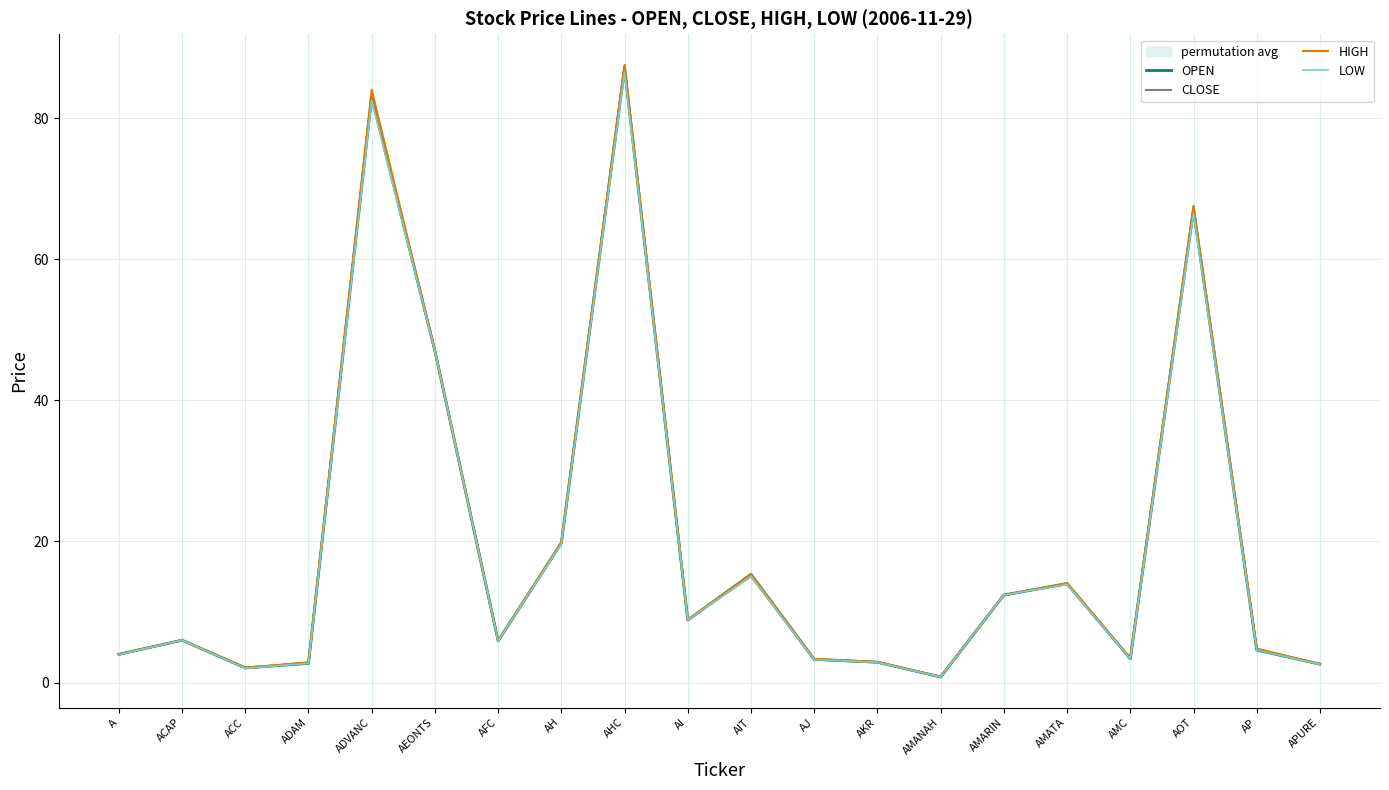

Which category has the lowest value in the HIGH series?

AMANAH